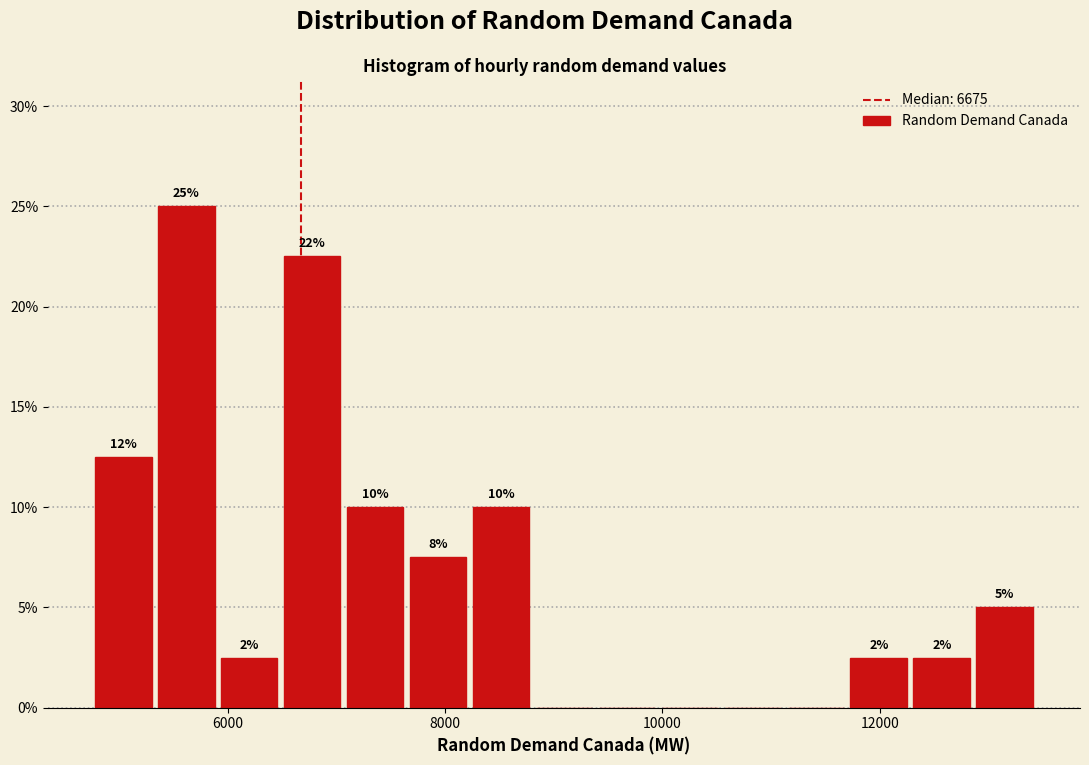

Read against the x-axis, roughly where is the centre of the tallest bar?

5600